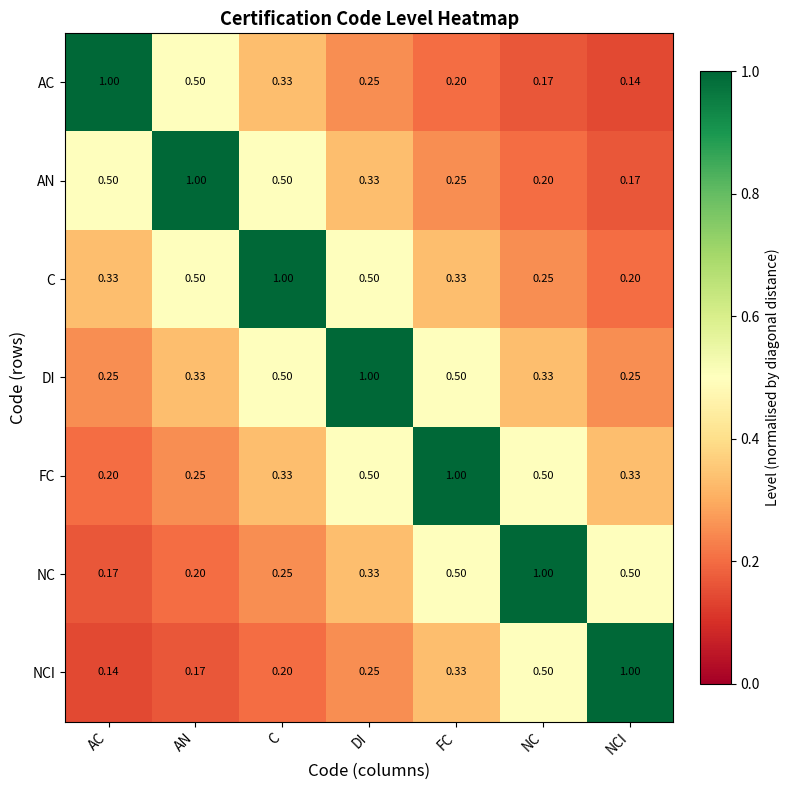

Which series has the largest total across all categories?

DI